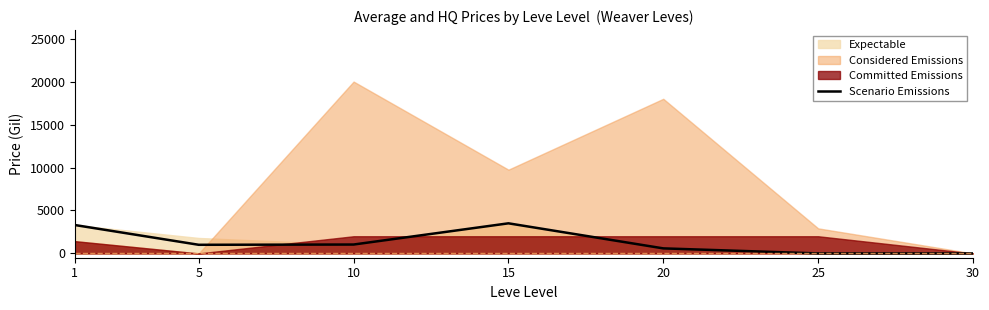

What is the highest value of the Scenario Emissions series?

3505